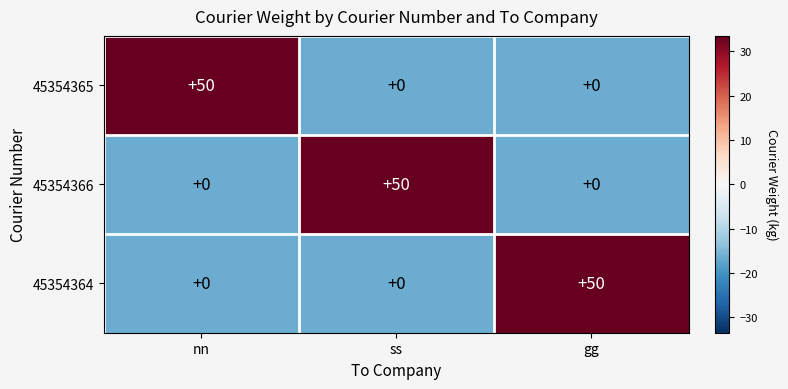

What is the maximum value for 45354364?

50